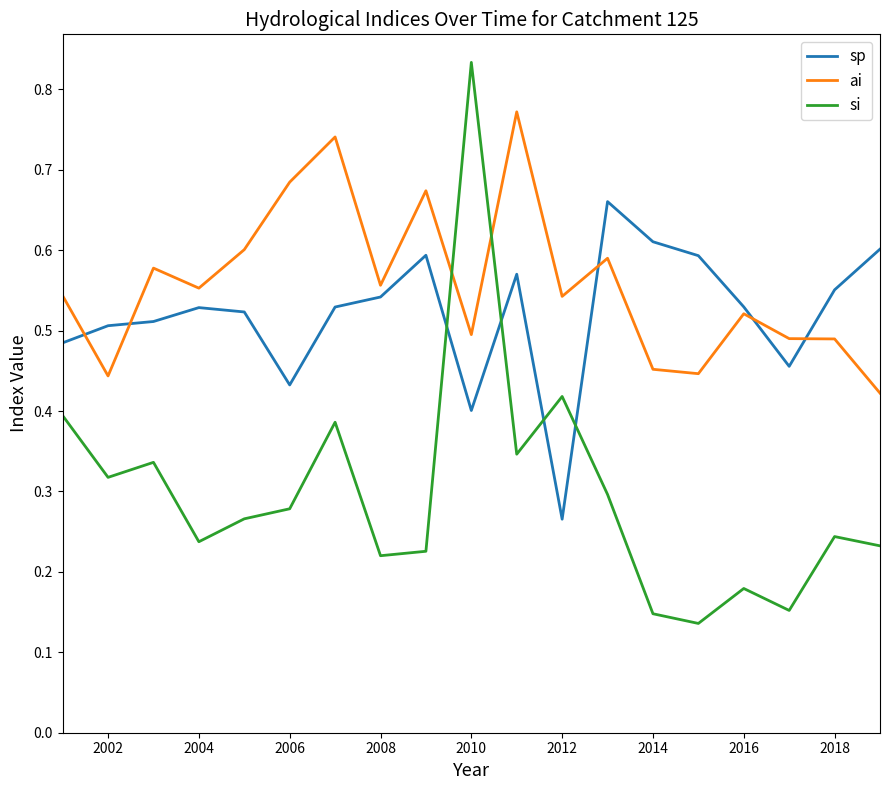

True or false: ai has more than 0 interior local peaks.

True